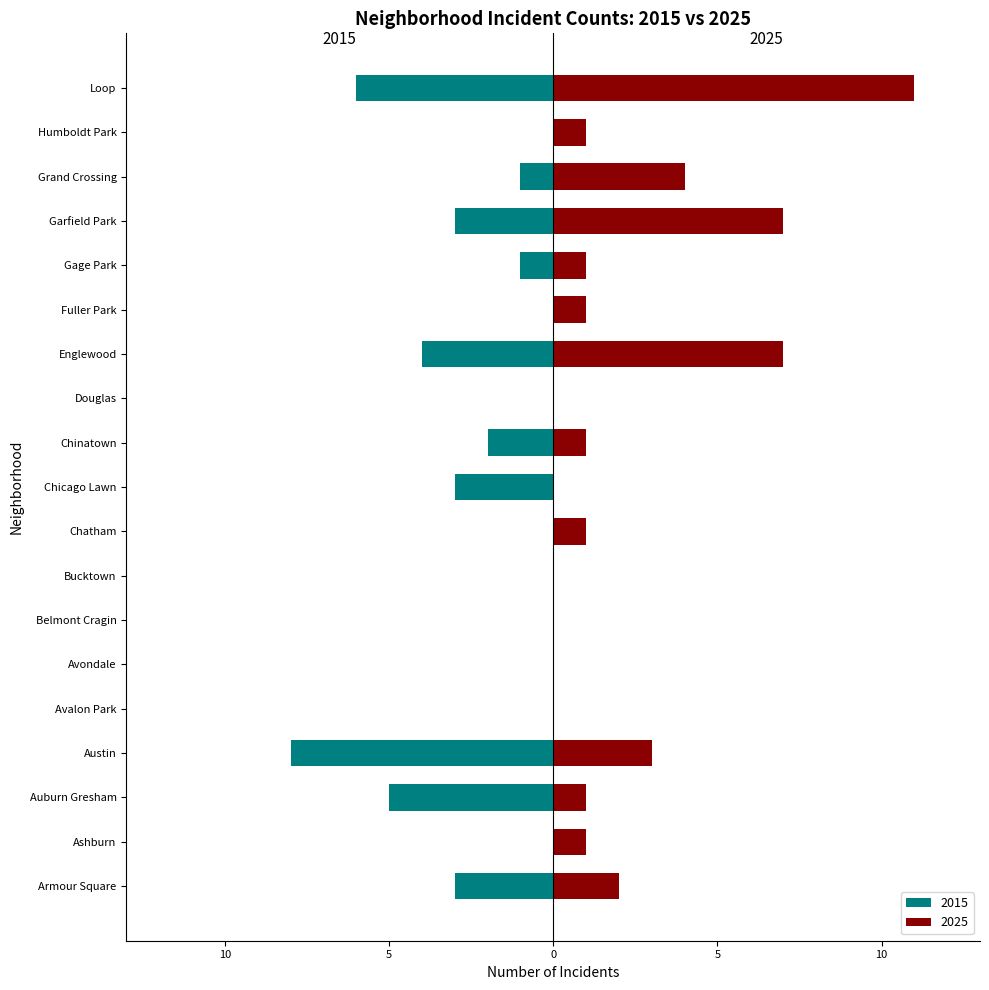

What are all the series names shown in the legend?

2015, 2025